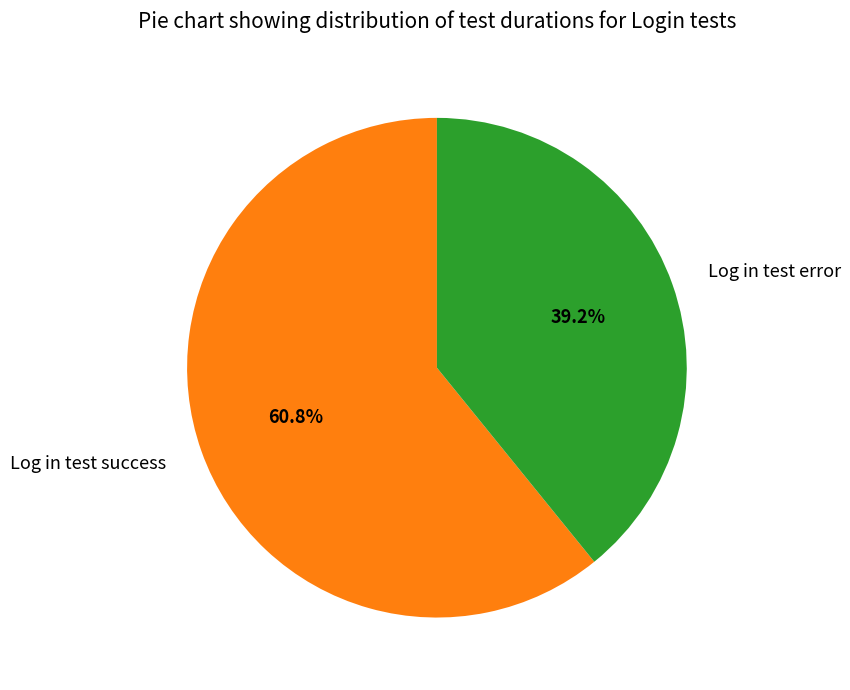

To the nearest percent, what portion does Log in test error represent?

39%